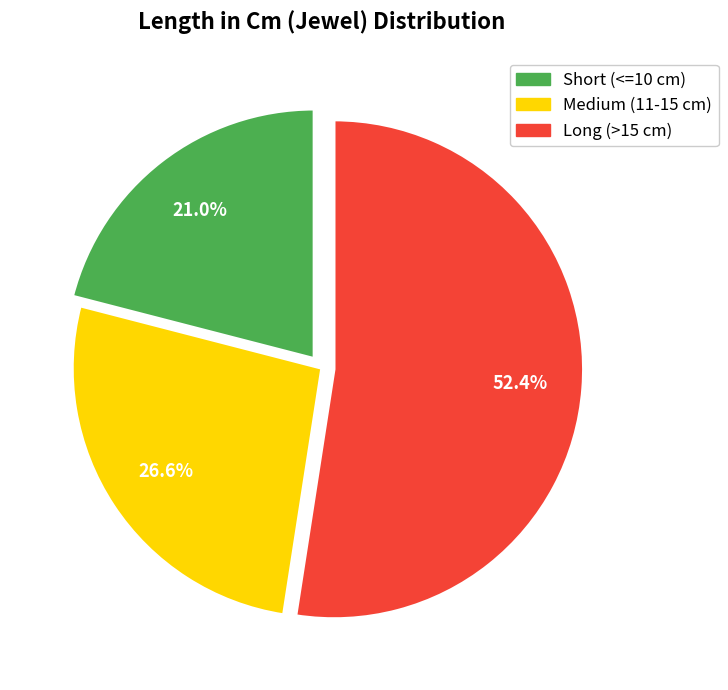

What percentage do Medium (11-15 cm) and Short (<=10 cm) together represent?

47.6%